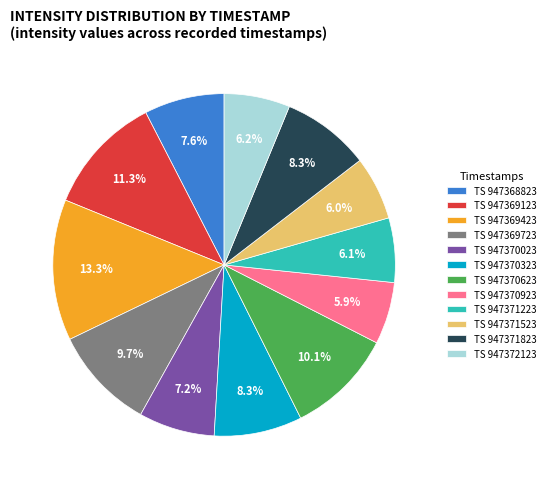

What is the largest slice in the pie chart?

TS 947369423